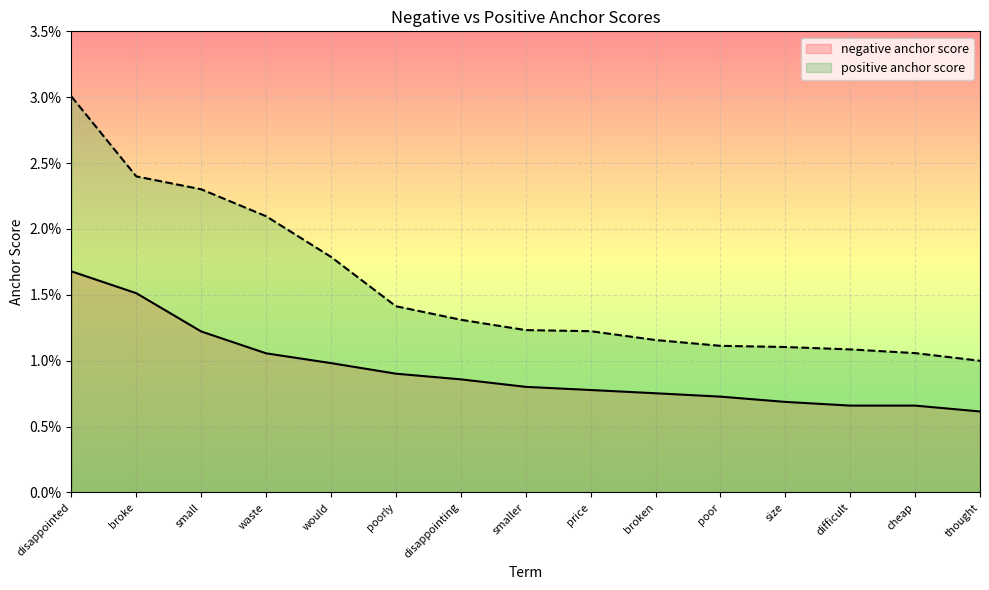

Which series changed the most between small and poor?

positive anchor score